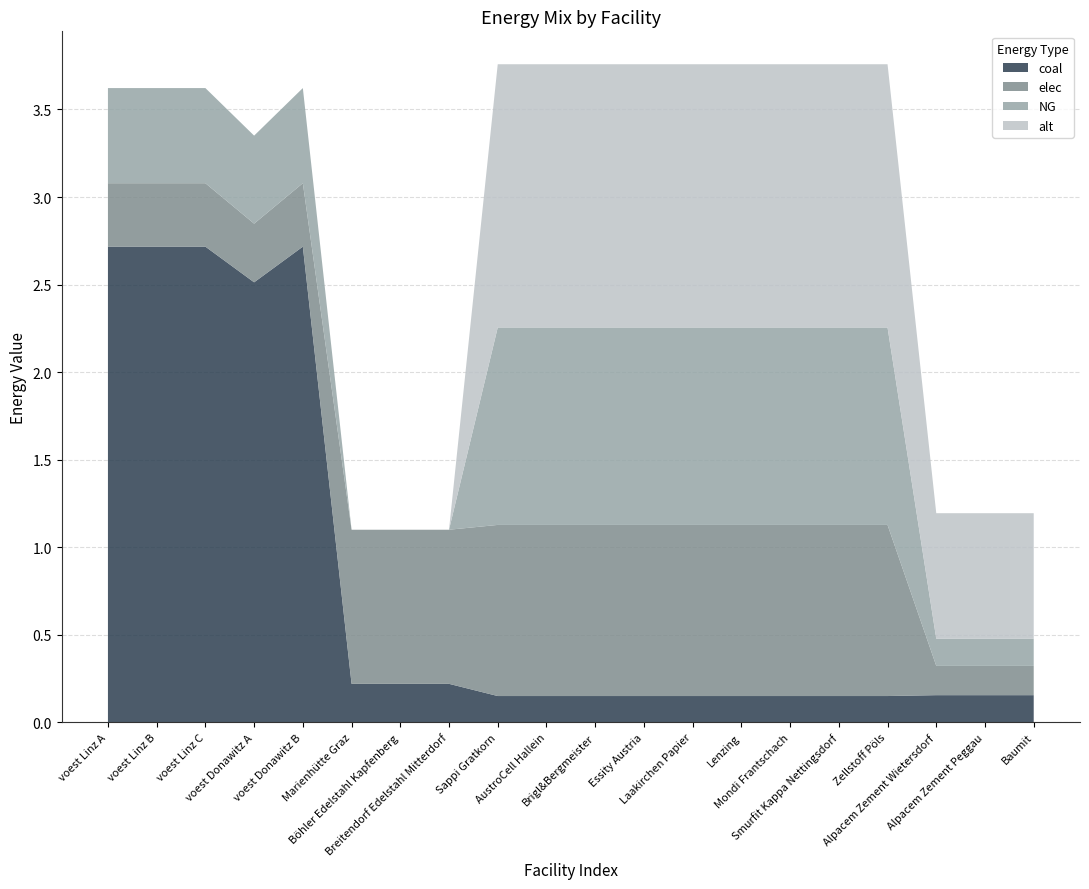

Reading right to left, list all the values displayed in this chart.

coal: Baumit=0.2	Alpacem Zement Peggau=0.2	Alpacem Zement Wietersdorf=0.2	Zellstoff Pöls=0.2	Smurfit Kappa Nettingsdorf=0.2	Mondi Frantschach=0.2	Lenzing=0.2	Laakirchen Papier=0.2	Essity Austria=0.2	Brigl&Bergmeister=0.2	AustroCell Hallein=0.2	Sappi Gratkorn=0.2	Breitendorf Edelstahl Mitterdorf=0.2	Böhler Edelstahl Kapfenberg=0.2	Marienhütte Graz=0.2	voest Donawitz B=2.7	voest Donawitz A=2.5	voest Linz C=2.7	voest Linz B=2.7	voest Linz A=2.7
elec: Baumit=0.2	Alpacem Zement Peggau=0.2	Alpacem Zement Wietersdorf=0.2	Zellstoff Pöls=1.0	Smurfit Kappa Nettingsdorf=1.0	Mondi Frantschach=1.0	Lenzing=1.0	Laakirchen Papier=1.0	Essity Austria=1.0	Brigl&Bergmeister=1.0	AustroCell Hallein=1.0	Sappi Gratkorn=1.0	Breitendorf Edelstahl Mitterdorf=0.9	Böhler Edelstahl Kapfenberg=0.9	Marienhütte Graz=0.9	voest Donawitz B=0.4	voest Donawitz A=0.3	voest Linz C=0.4	voest Linz B=0.4	voest Linz A=0.4
NG: Baumit=0.2	Alpacem Zement Peggau=0.2	Alpacem Zement Wietersdorf=0.2	Zellstoff Pöls=1.1	Smurfit Kappa Nettingsdorf=1.1	Mondi Frantschach=1.1	Lenzing=1.1	Laakirchen Papier=1.1	Essity Austria=1.1	Brigl&Bergmeister=1.1	AustroCell Hallein=1.1	Sappi Gratkorn=1.1	Breitendorf Edelstahl Mitterdorf=0.0	Böhler Edelstahl Kapfenberg=0.0	Marienhütte Graz=0.0	voest Donawitz B=0.5	voest Donawitz A=0.5	voest Linz C=0.5	voest Linz B=0.5	voest Linz A=0.5
alt: Baumit=0.7	Alpacem Zement Peggau=0.7	Alpacem Zement Wietersdorf=0.7	Zellstoff Pöls=1.5	Smurfit Kappa Nettingsdorf=1.5	Mondi Frantschach=1.5	Lenzing=1.5	Laakirchen Papier=1.5	Essity Austria=1.5	Brigl&Bergmeister=1.5	AustroCell Hallein=1.5	Sappi Gratkorn=1.5	Breitendorf Edelstahl Mitterdorf=0.0	Böhler Edelstahl Kapfenberg=0.0	Marienhütte Graz=0.0	voest Donawitz B=0.0	voest Donawitz A=0.0	voest Linz C=0.0	voest Linz B=0.0	voest Linz A=0.0